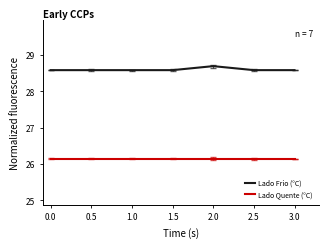

The value of Lado Frio (°C) at 0.0 is 28.6. True or false?

True